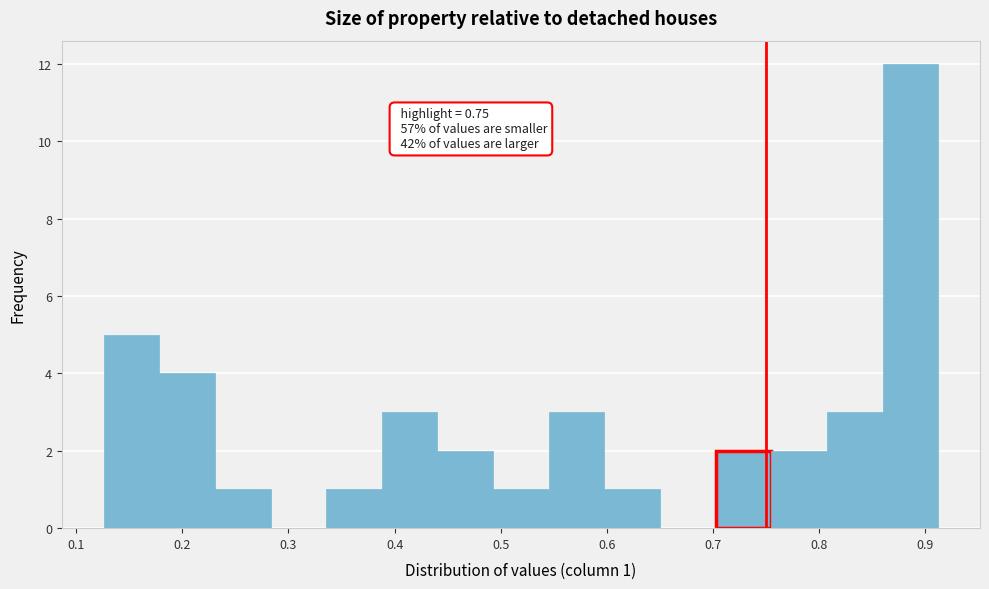

Over which range of the x-axis is the bar tallest?

0.86 to 0.91